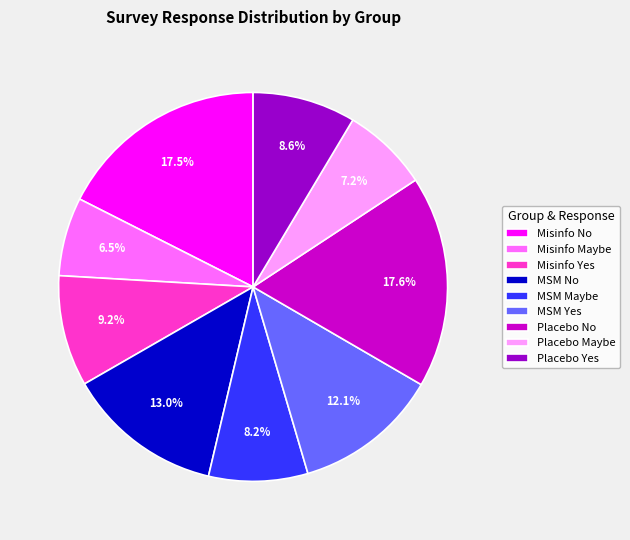

Which slice is the smallest?

Misinfo Maybe